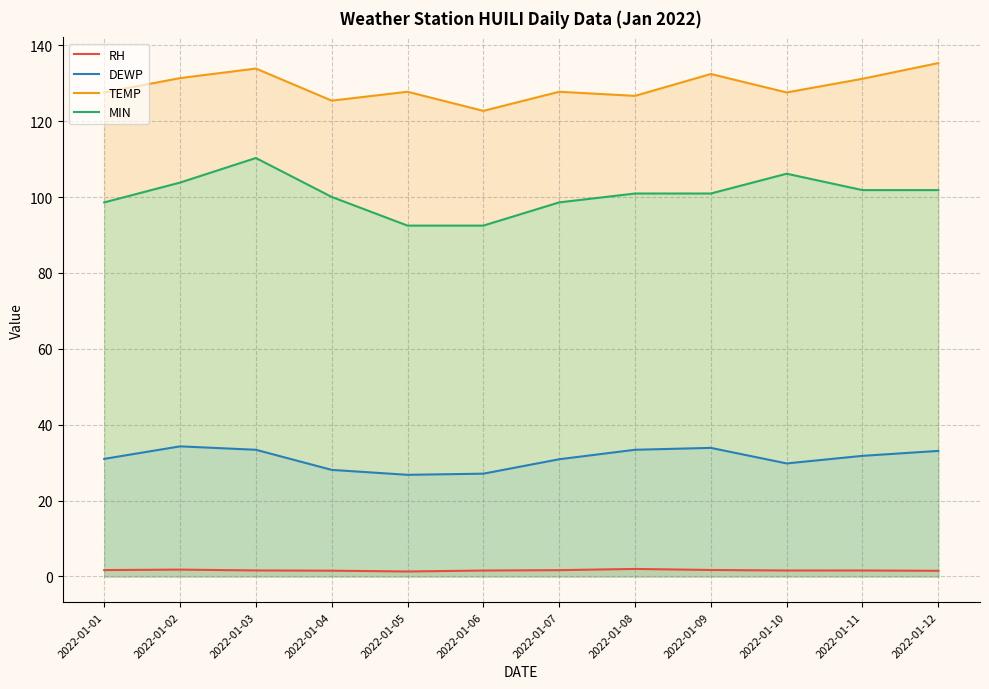

Which series has the largest range (max minus min)?

MIN